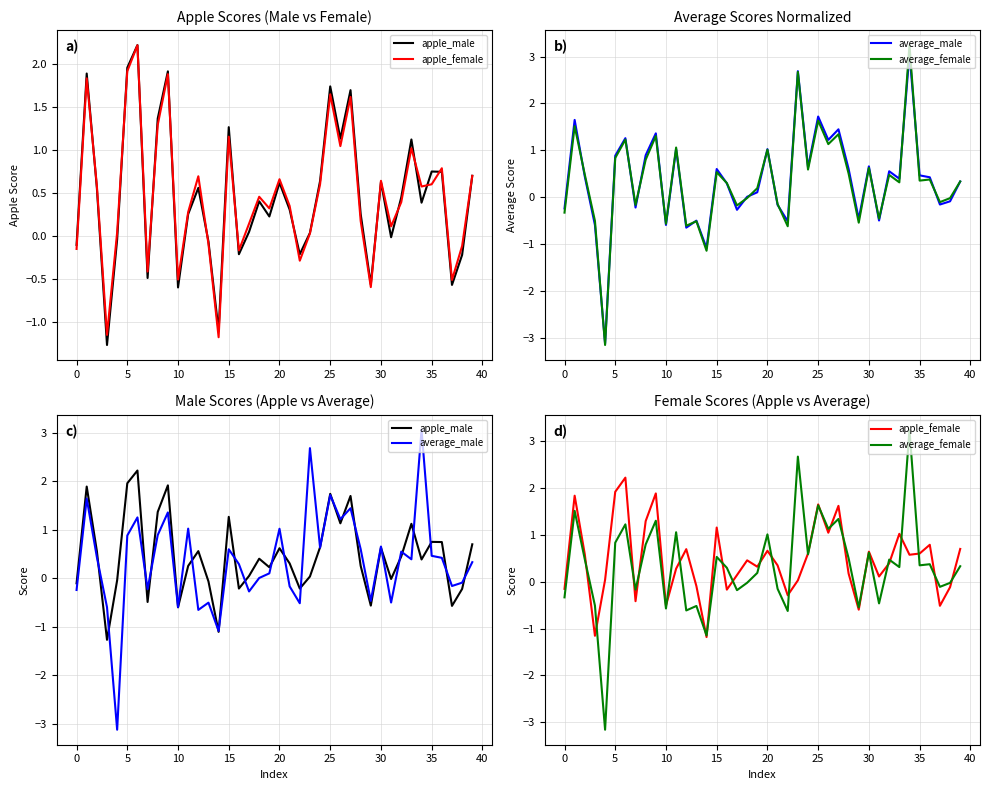

What is the label of the 7th point from the right?

33